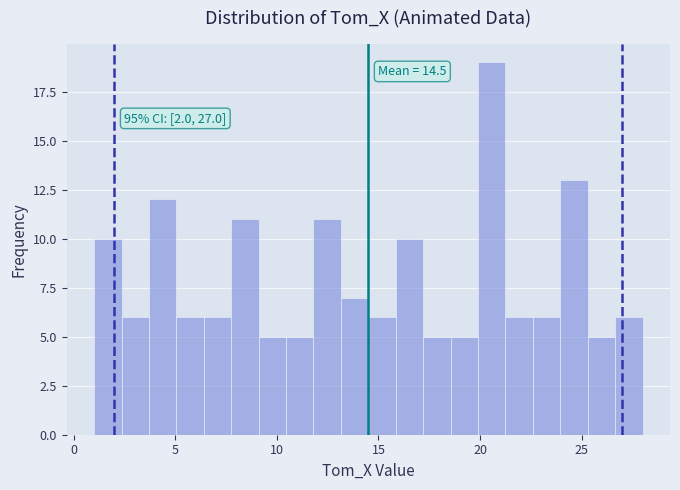

Around what value on the x-axis is the tallest bar? Give the approximate position of its centre, as read against the axis.

20.5